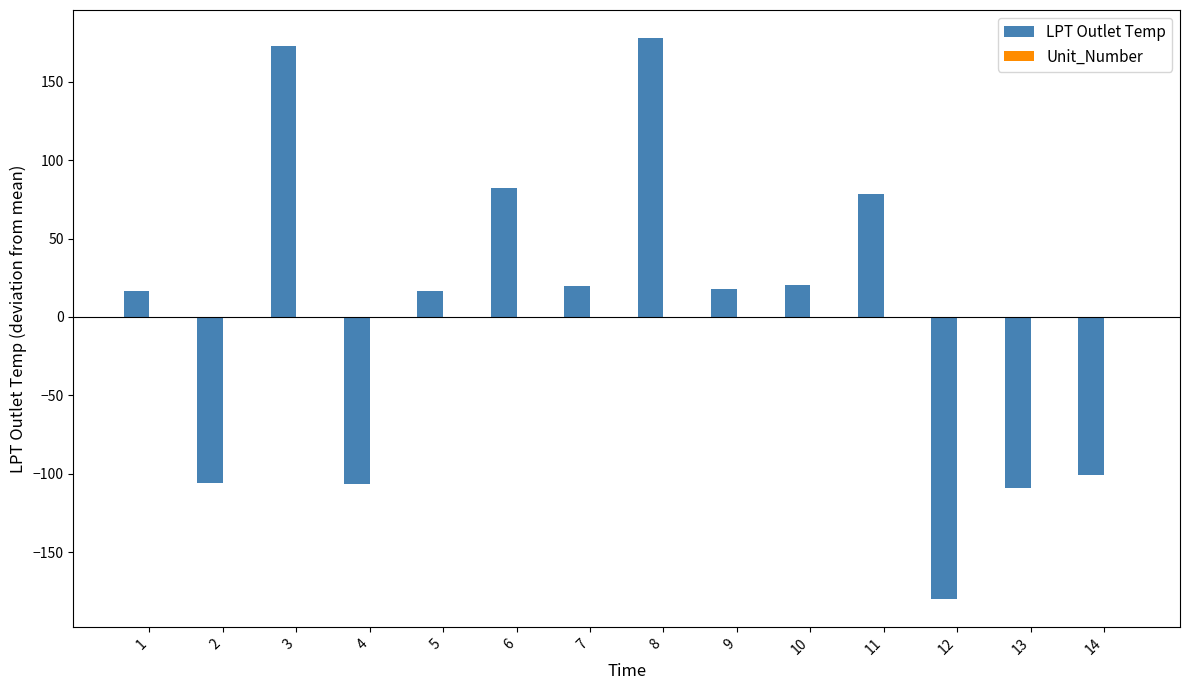

Are the bars grouped side by side (vs. stacked)?

No